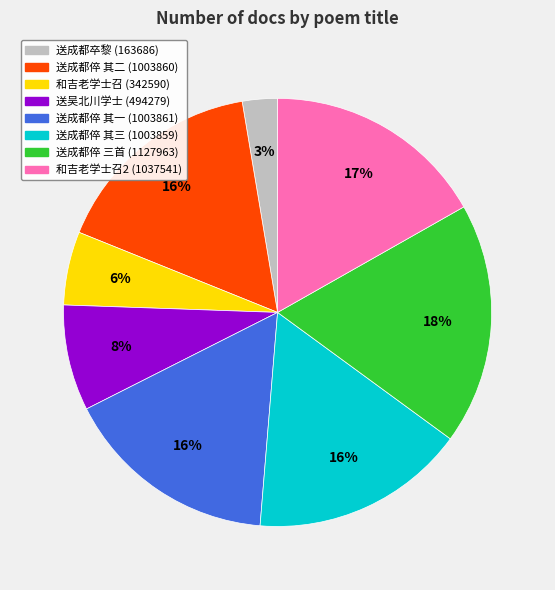

Is there any slice that represents more than half of the pie?

No